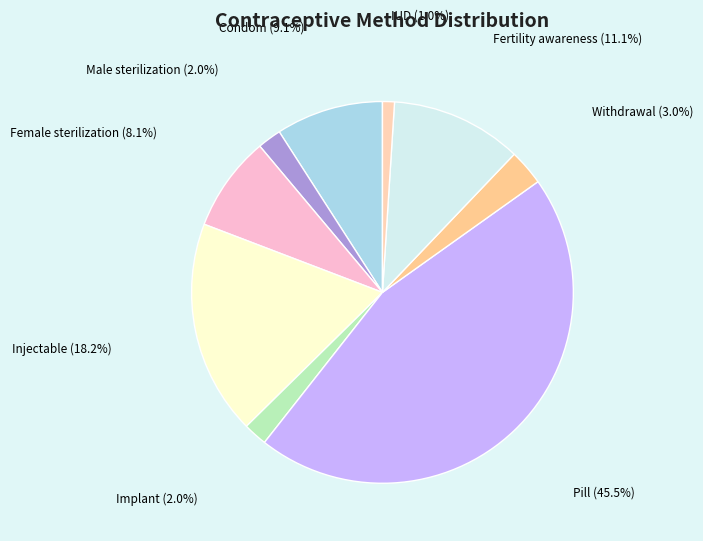

Is the sum of Female sterilization and Pill greater than half?

Yes